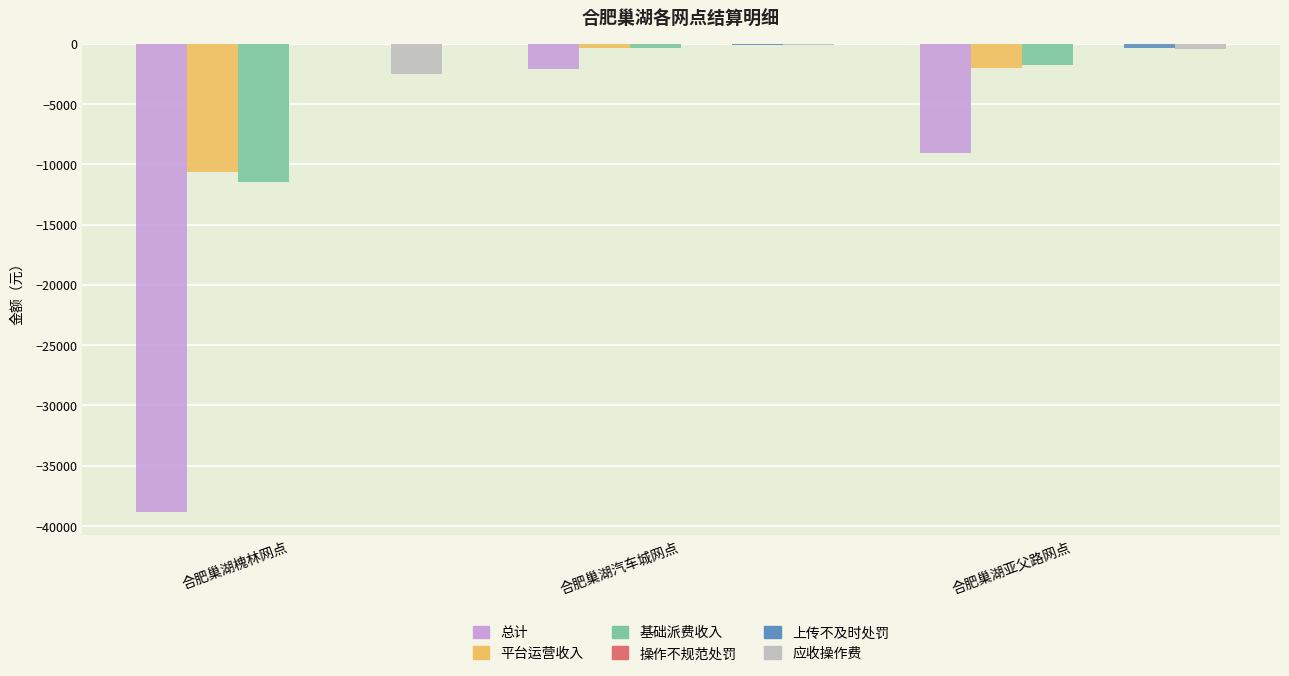

What is the difference between the 总计 values at 合肥巢湖亚父路网点 and 合肥巢湖槐林网点?

29761.2